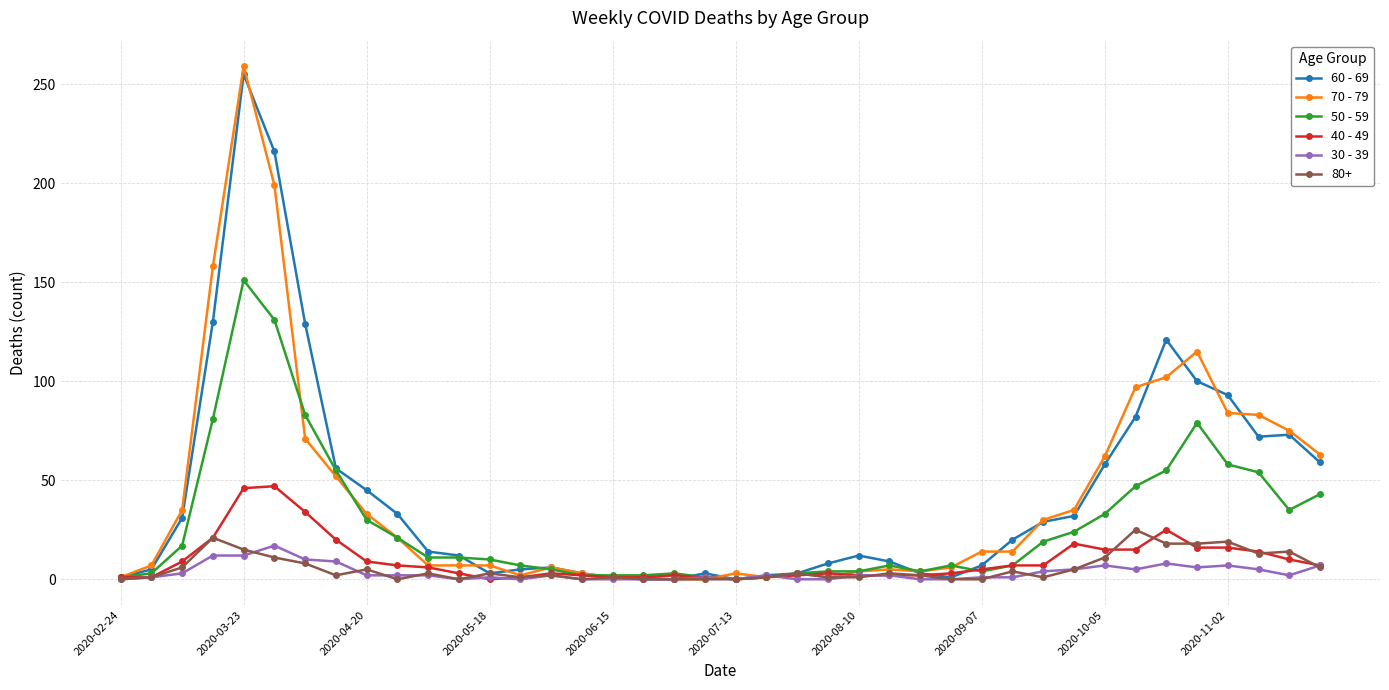

How many data points in 70 - 79 are less than 14?

20